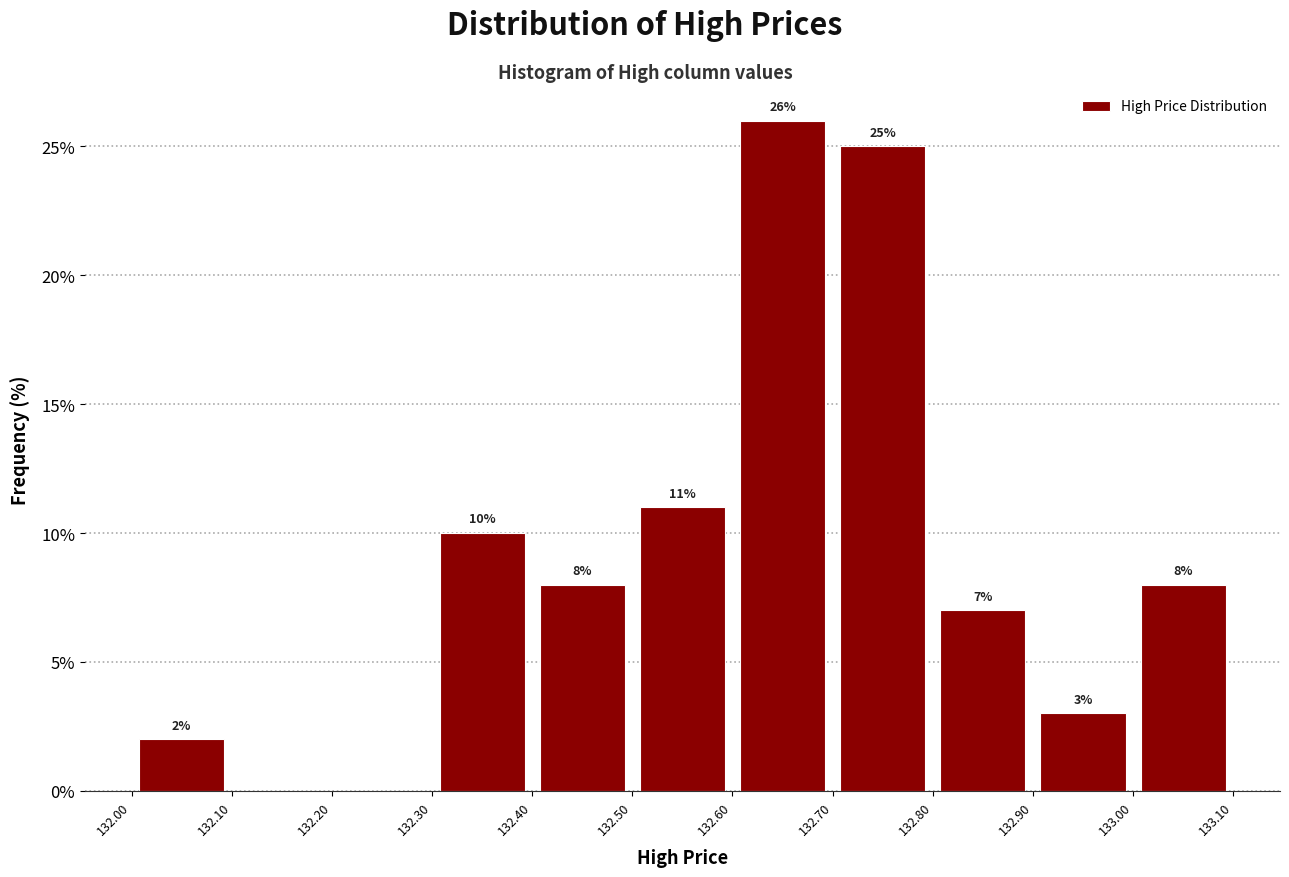

Which range on the x-axis has the tallest bar?

132.60 to 132.70